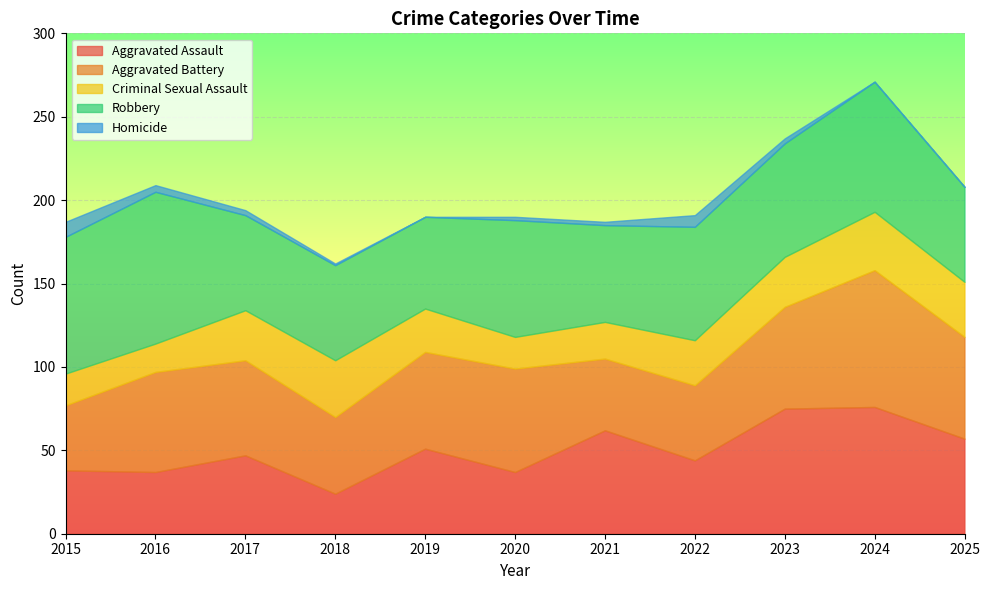

How many lines are shown in the chart?

5